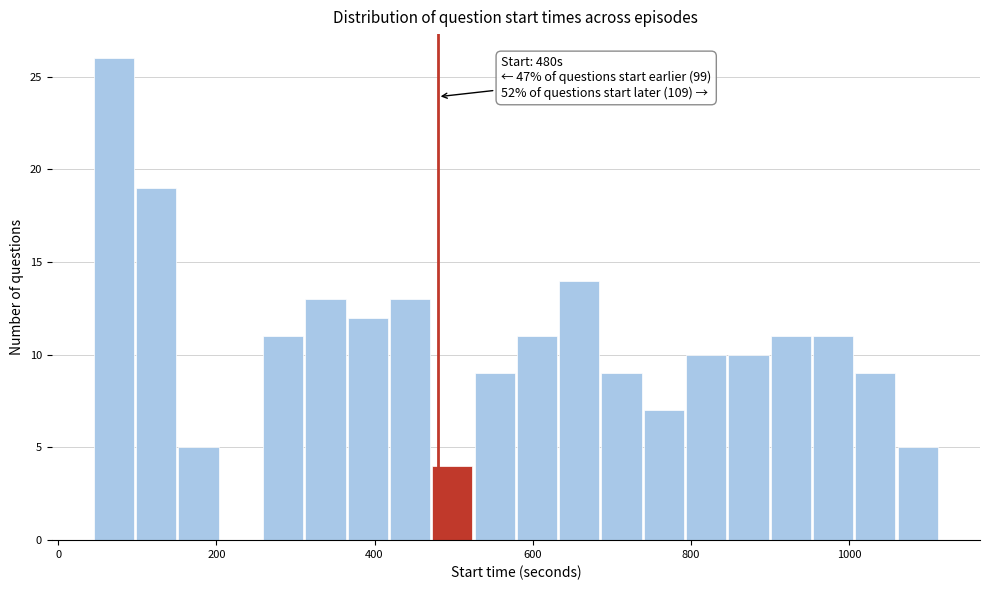

Read against the x-axis, roughly where is the centre of the tallest bar?

80